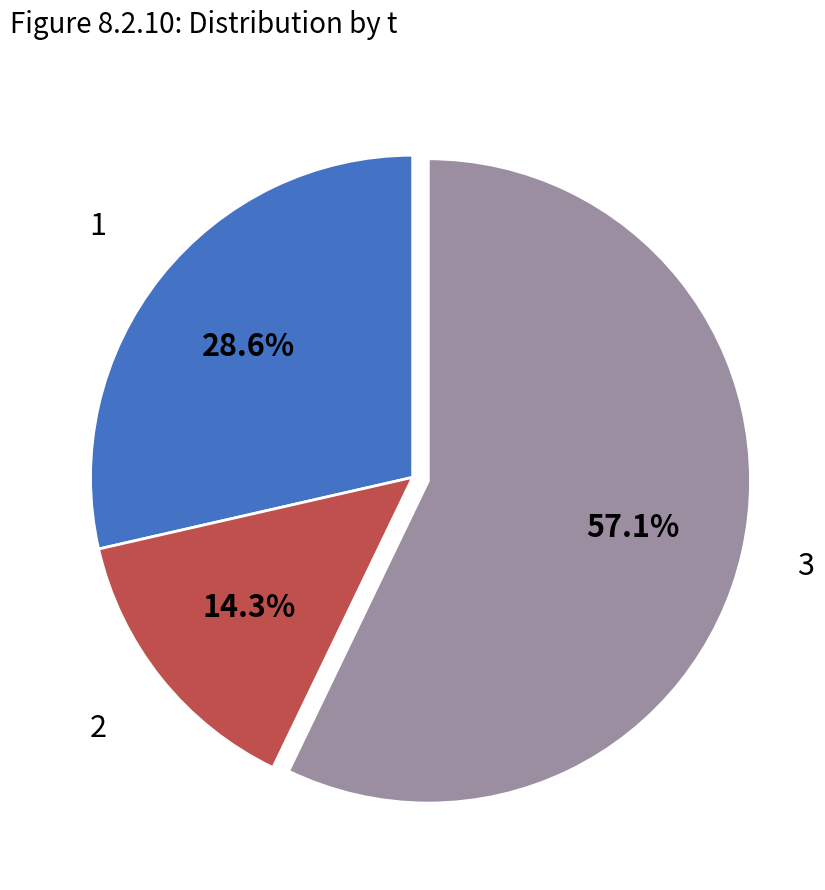

What is the smallest slice in the pie chart?

2